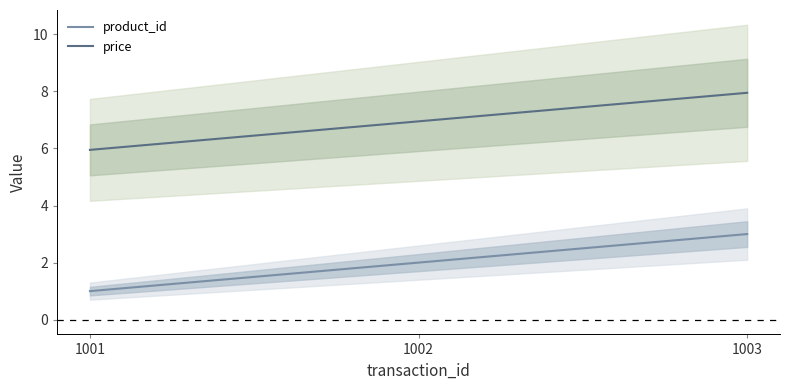

Rank the series by their average value, from lowest to highest.

product_id, price